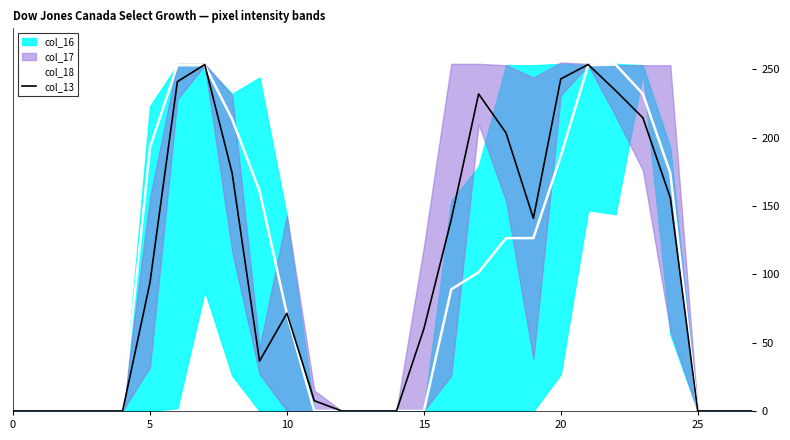

How many values in col_18 are above zero?

15